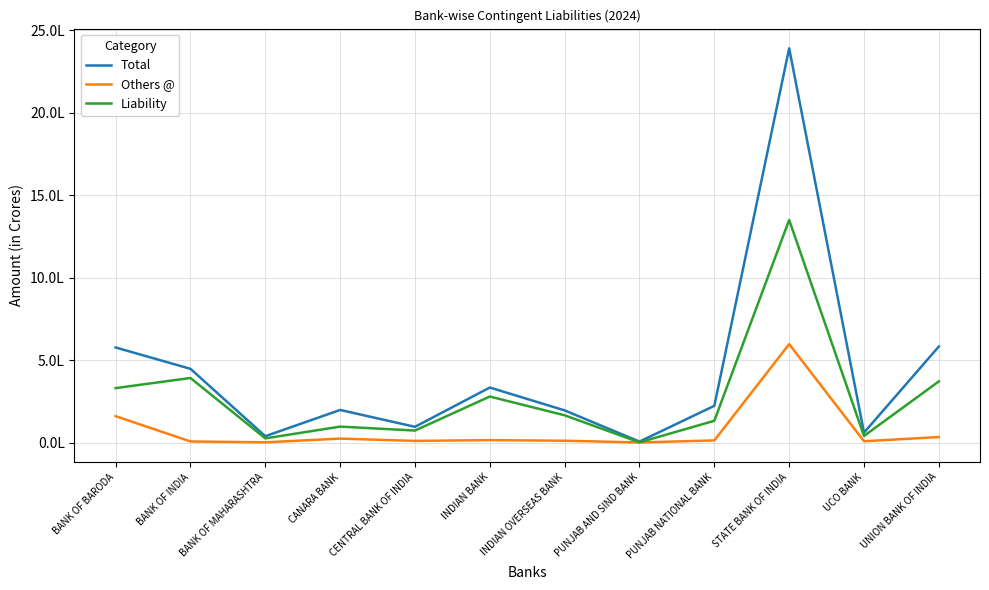

What value does the Others @ series have at PUNJAB NATIONAL BANK?

13842.9